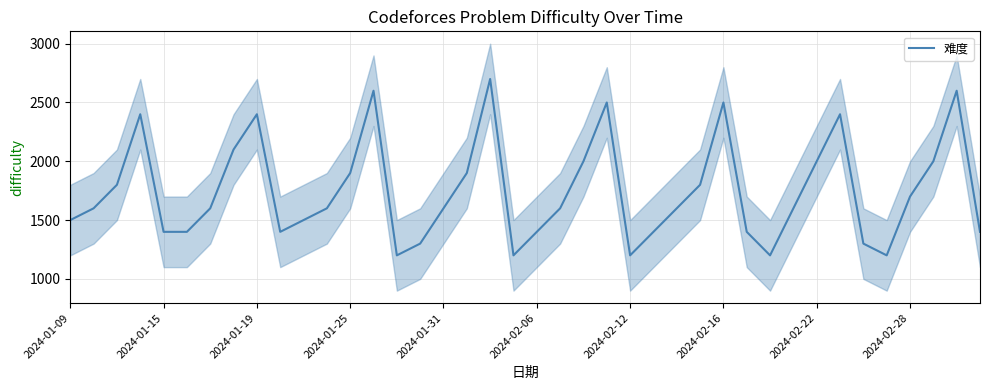

True or false: the data shows 335 at 2024-01-15.

False